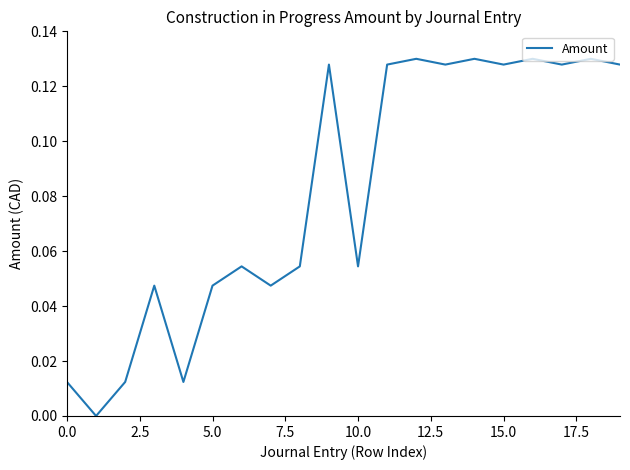

How many interior local valleys (lower than both neighbors) does the data have?

7